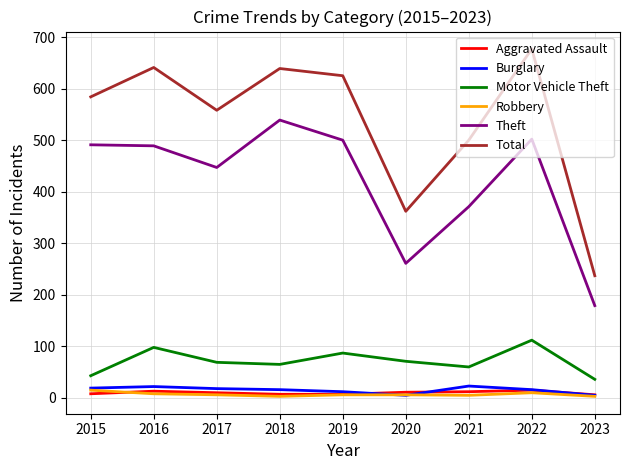

True or false: Motor Vehicle Theft and Total intersect in this chart.

False